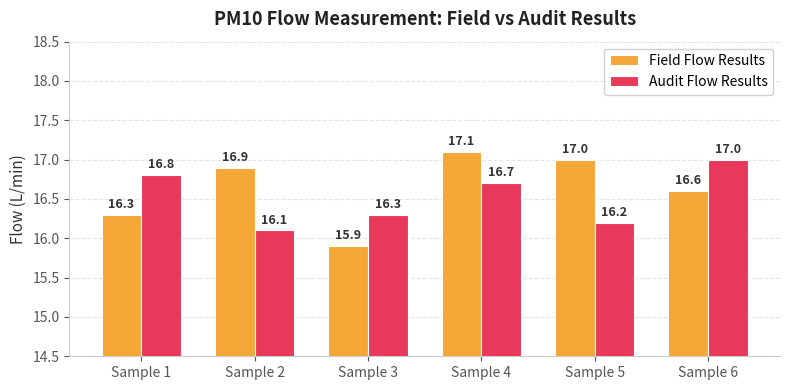

Is it true that Audit Flow Results equals 16.7 at Sample 4?

True